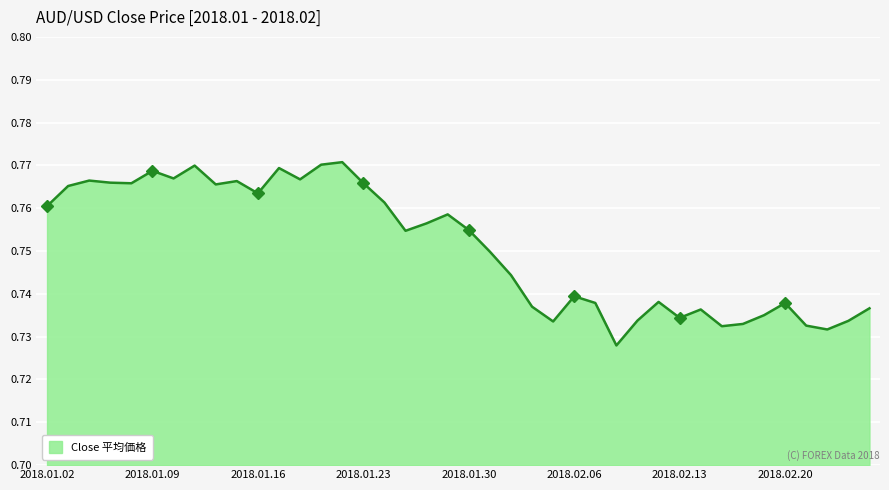

Where is the data nearest to the value 0?

2018.02.08